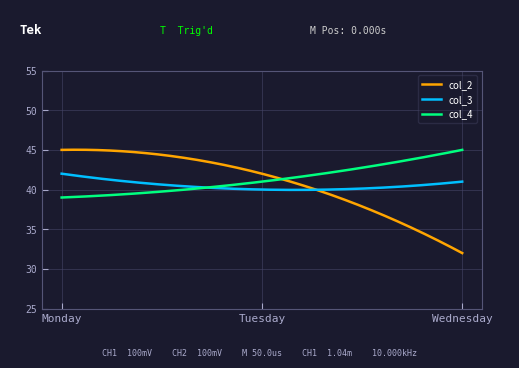

Rank the series by their average value, from highest to lowest.

col_4, col_2, col_3